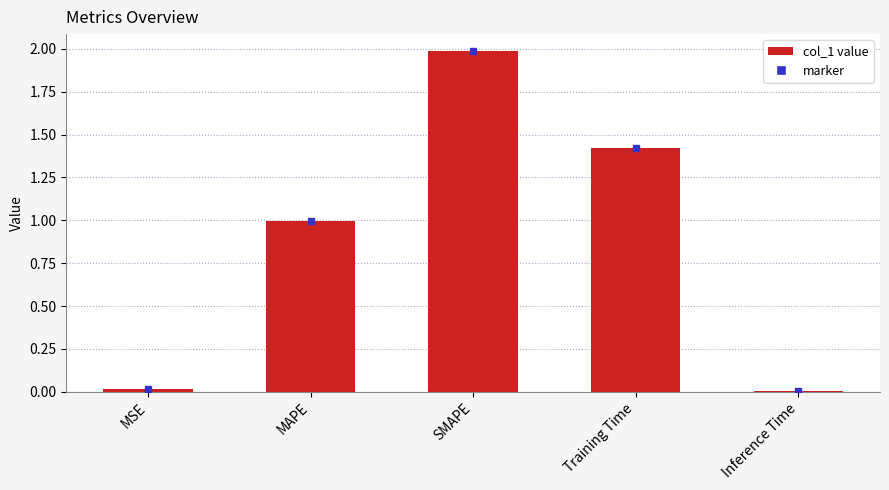

What is the sum of the values at SMAPE and Training Time?

3.4